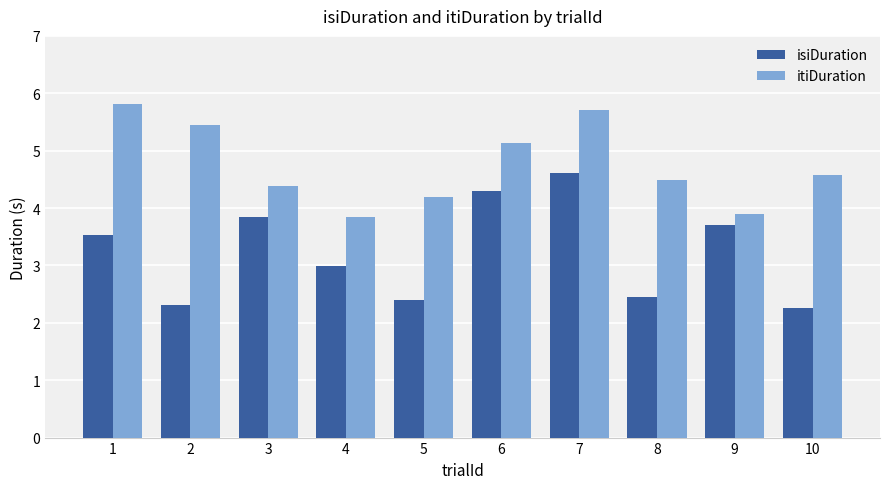

Reading left to right, list all the values displayed in this chart.

isiDuration: 3.5	2.3	3.8	3.0	2.4	4.3	4.6	2.4	3.7	2.3
itiDuration: 5.8	5.4	4.4	3.8	4.2	5.1	5.7	4.5	3.9	4.6